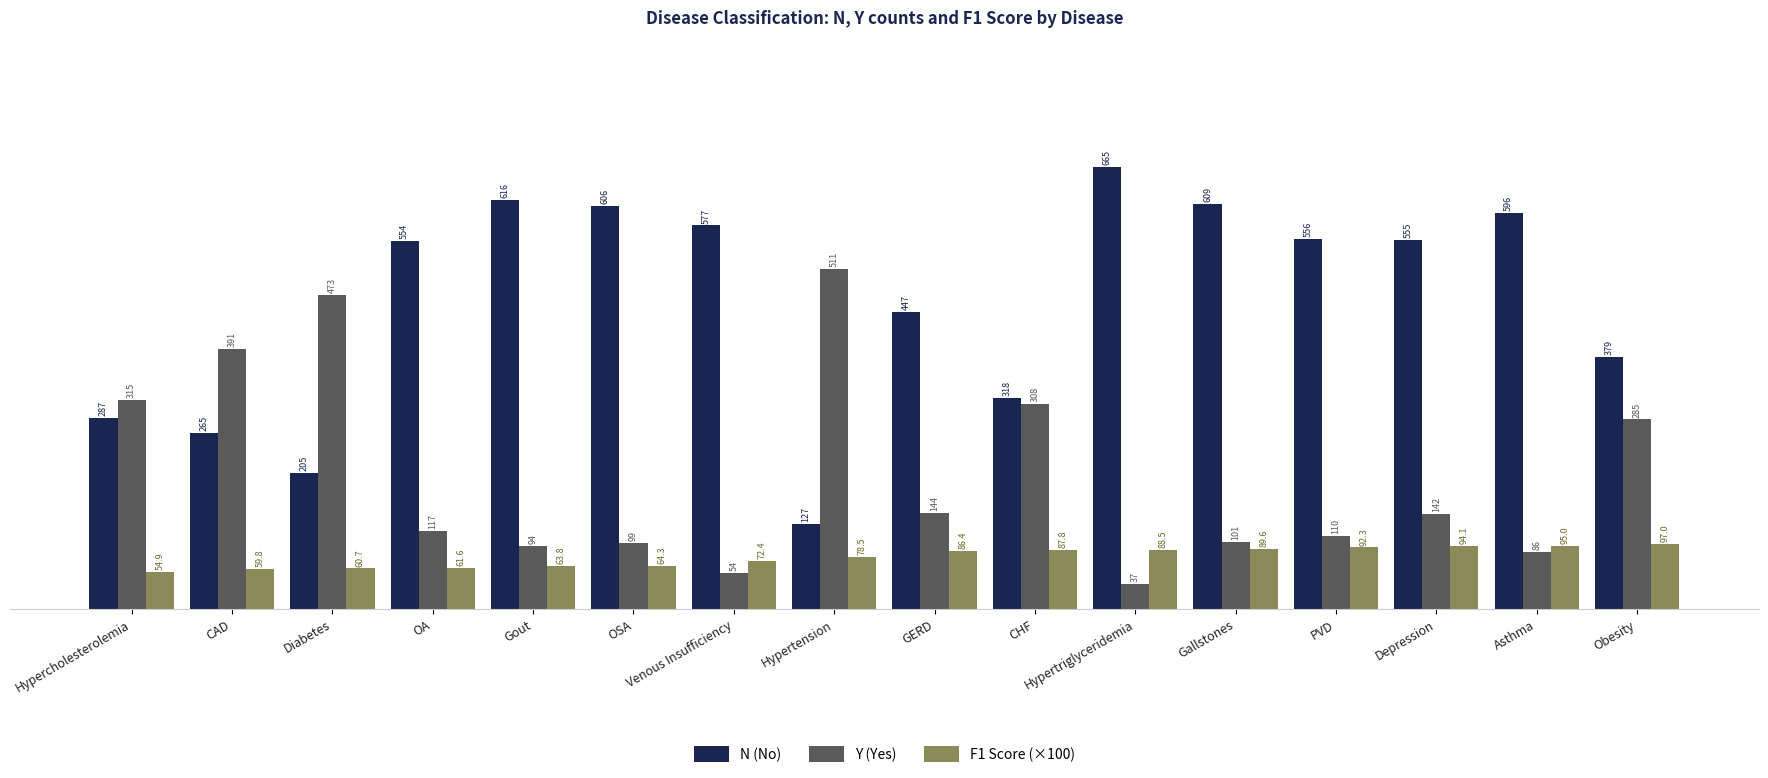

Count the number of categories in the chart.

16